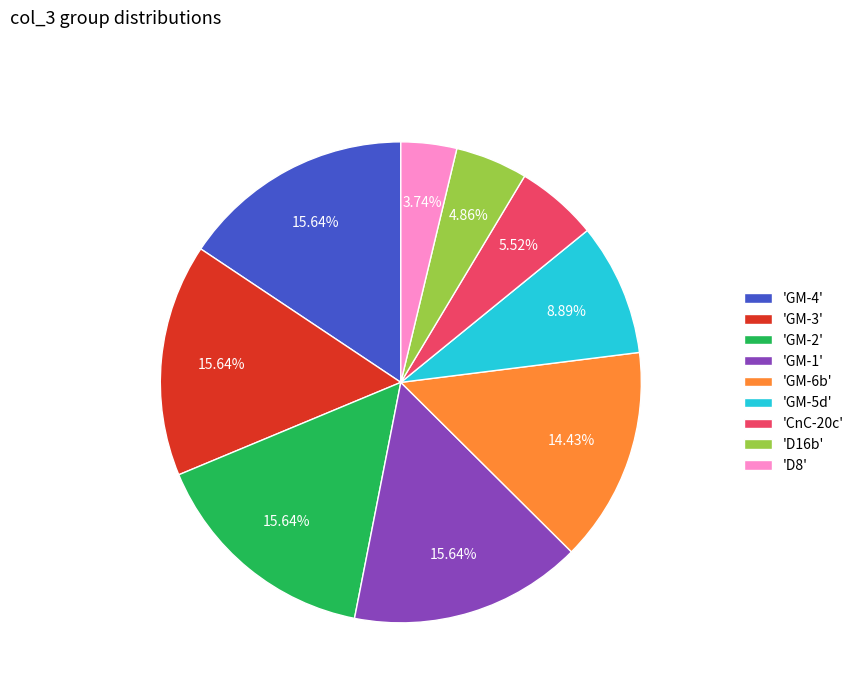

Is there any slice that represents more than half of the pie?

No